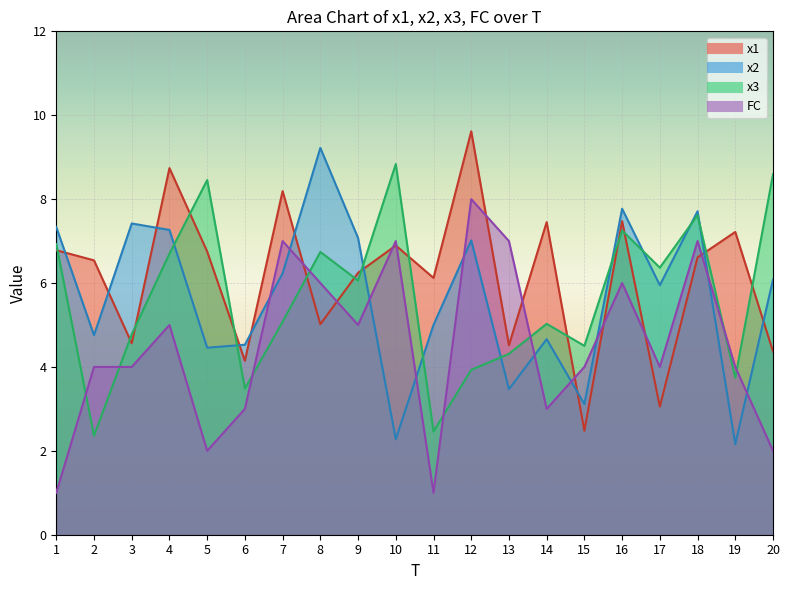

Reading left to right, list all the values displayed in this chart.

x1: 1=6.8	2=6.5	3=4.6	4=8.7	5=6.8	6=4.1	7=8.2	8=5.0	9=6.2	10=6.9	11=6.1	12=9.6	13=4.5	14=7.5	15=2.5	16=7.5	17=3.1	18=6.6	19=7.2	20=4.4
x2: 1=7.3	2=4.8	3=7.4	4=7.3	5=4.5	6=4.5	7=6.2	8=9.2	9=7.1	10=2.3	11=5.0	12=7.0	13=3.5	14=4.7	15=3.1	16=7.8	17=5.9	18=7.7	19=2.2	20=6.1
x3: 1=6.9	2=2.4	3=4.8	4=6.7	5=8.5	6=3.5	7=5.1	8=6.7	9=6.1	10=8.8	11=2.5	12=3.9	13=4.3	14=5.0	15=4.5	16=7.3	17=6.4	18=7.6	19=3.7	20=8.6
FC: 1=1.0	2=4.0	3=4.0	4=5.0	5=2.0	6=3.0	7=7.0	8=6.0	9=5.0	10=7.0	11=1.0	12=8.0	13=7.0	14=3.0	15=4.0	16=6.0	17=4.0	18=7.0	19=4.0	20=2.0